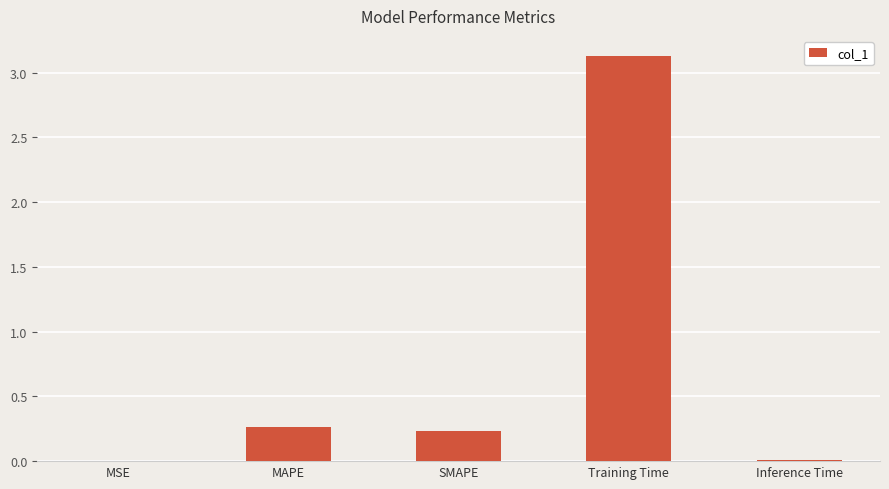

Is it true that the value at Training Time is 3.1?

True